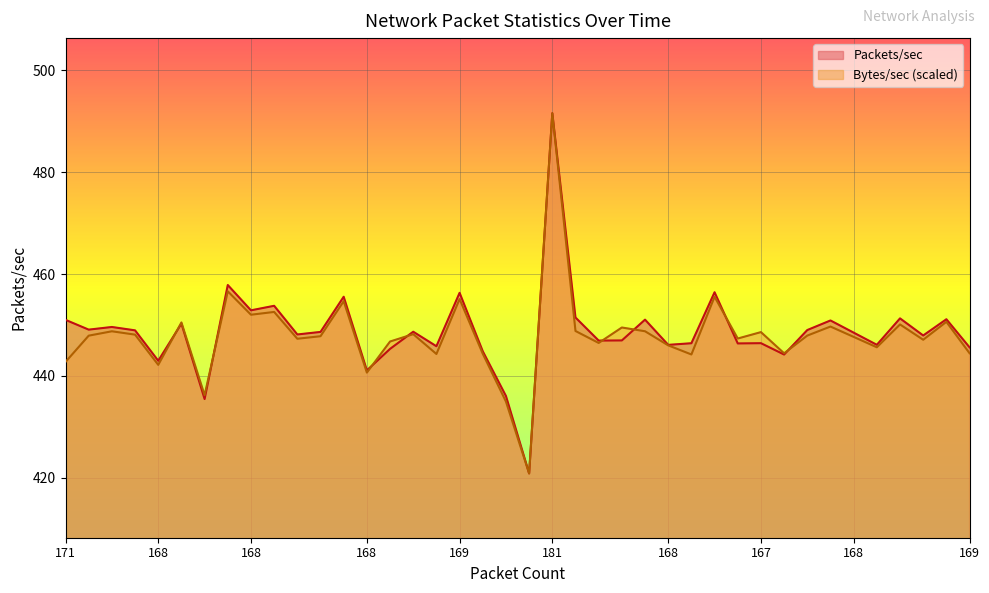

Which series has the largest range (max minus min)?

Packets/sec